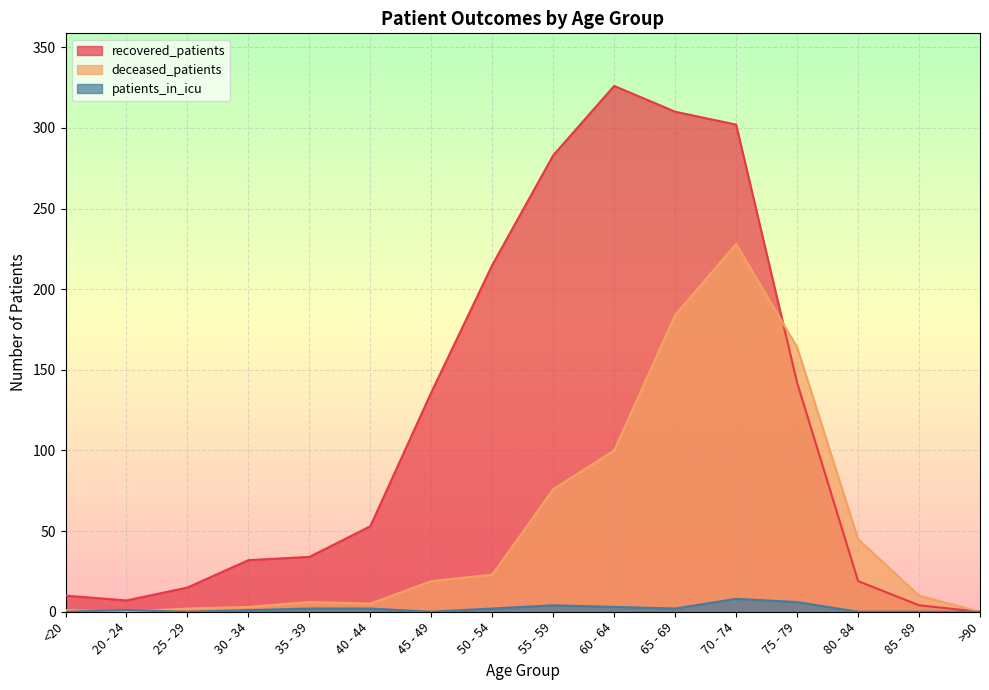

List the series in order of their peak value, lowest first.

patients_in_icu, deceased_patients, recovered_patients